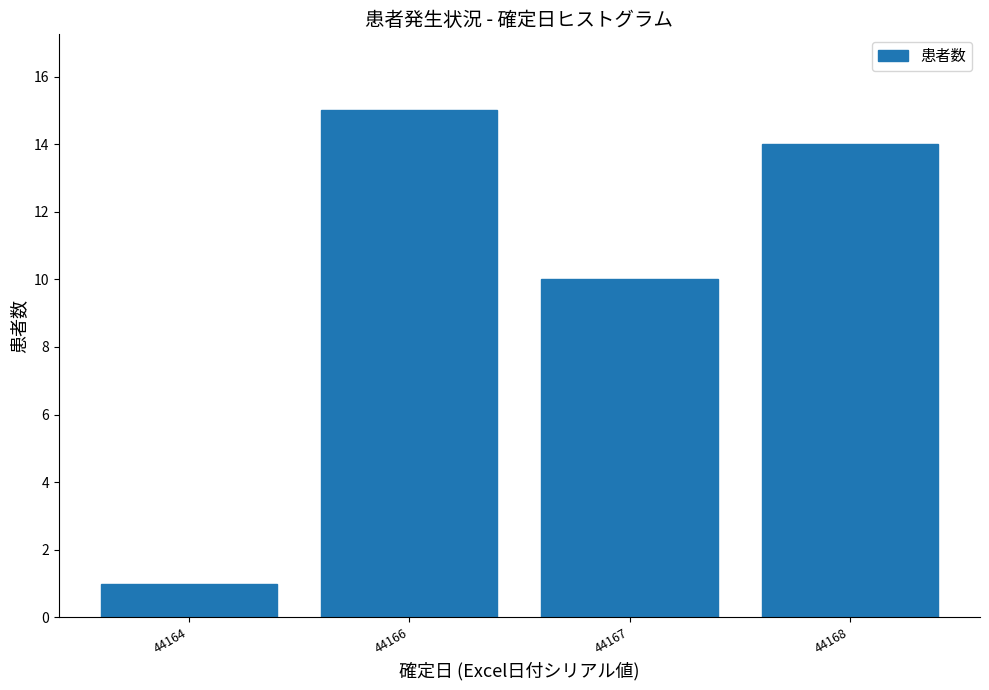

Reading left to right, what are all the values shown in this chart?

1	15	10	14